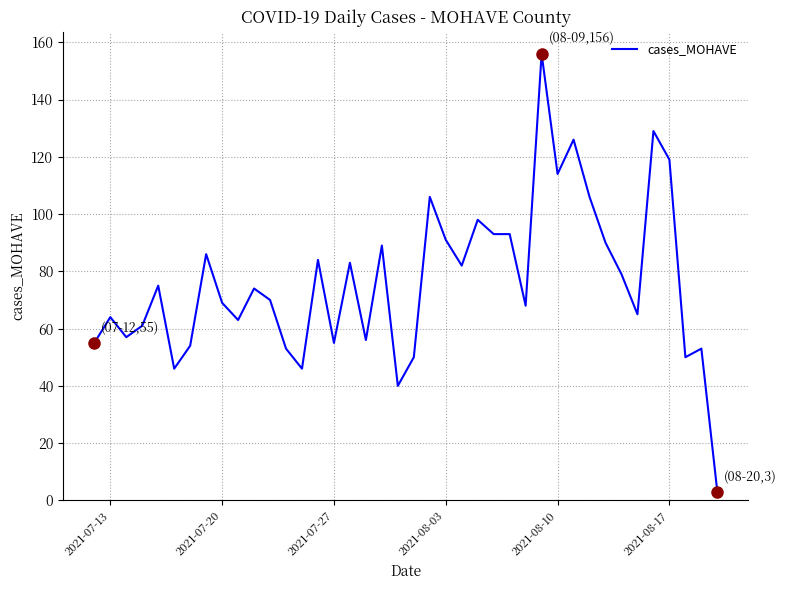

Reading left to right, what are all the values shown in this chart?

55	64	57	61	75	46	54	86	69	63	74	70	53	46	84	55	83	56	89	40	50	106	91	82	98	93	93	68	156	114	126	106	90	79	65	129	119	50	53	3